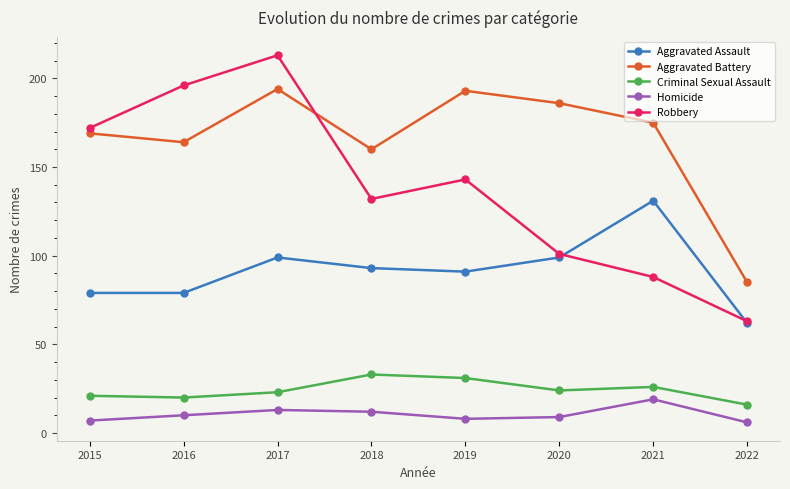

The value of Aggravated Assault at 2019 is 91. True or false?

True